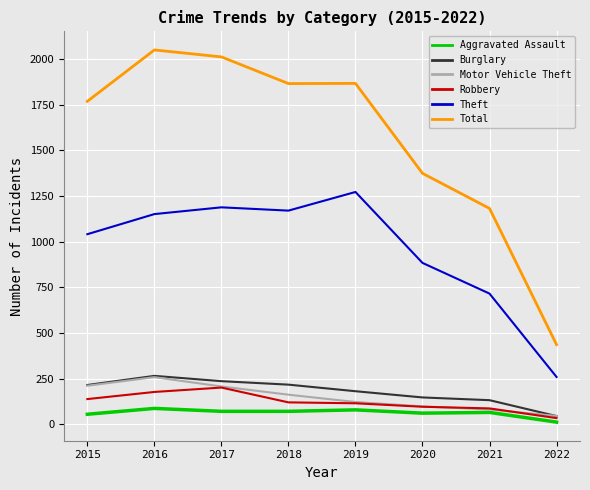

True or false: Burglary and Total cross at least once.

False